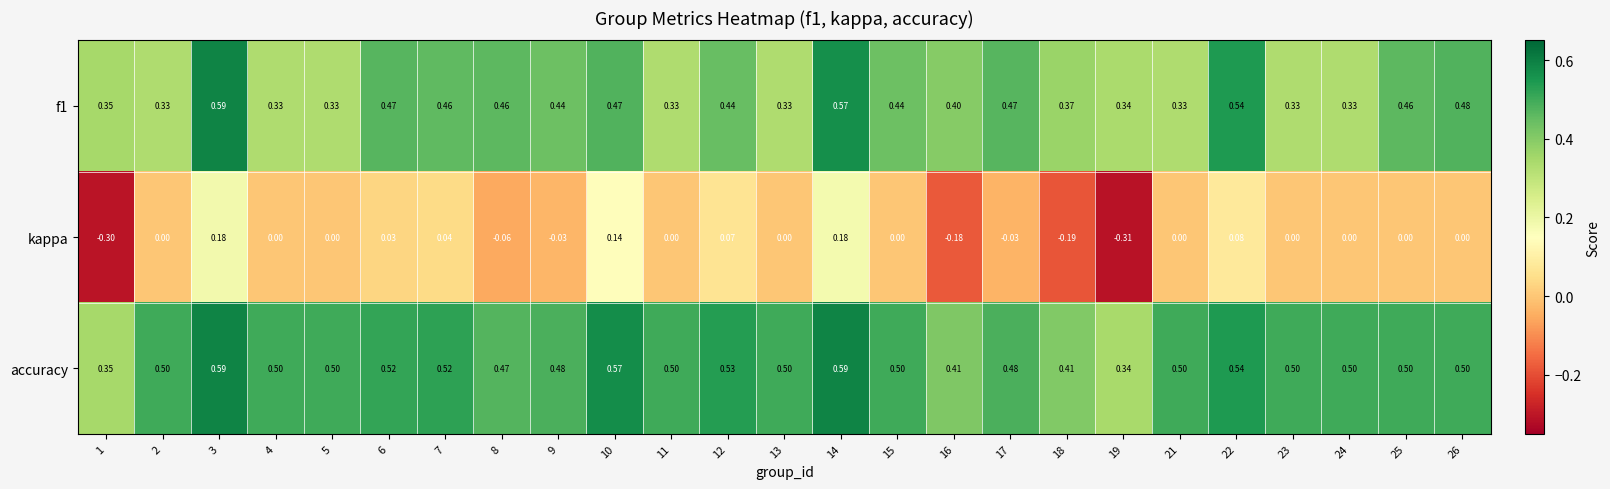

Is the value of f1 at 3 greater than the value of accuracy at 8?

Yes